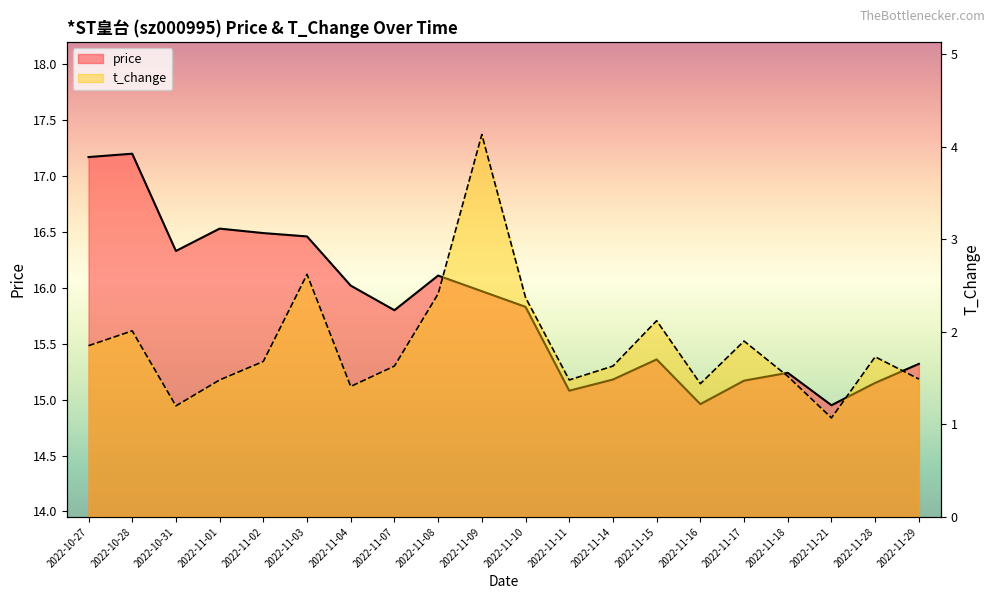

What is the difference between the t_change values at 2022-11-28 and 2022-11-03?

0.9